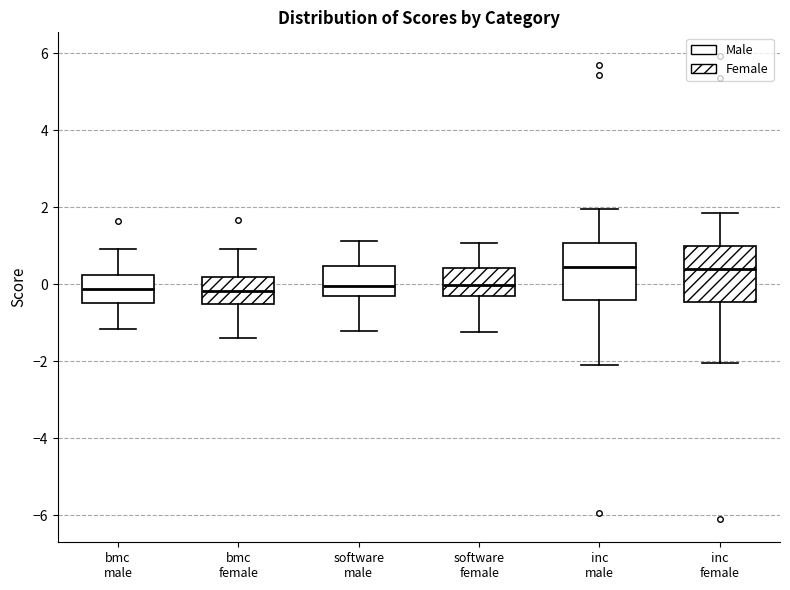

Reading left to right, read every box against the y-axis: the position of its median line, the range the box covers, and the ends of its whiskers. The values are not printed on the chart, so give them approximately, as read against the axis.

bmc male: median -0.2, box -0.4 to 0.2, whiskers -1.2 to 1.0
bmc female: median -0.2, box -0.6 to 0.2, whiskers -1.4 to 1.0
software male: median 0.0, box -0.4 to 0.4, whiskers -1.2 to 1.2
software female: median 0.0, box -0.4 to 0.4, whiskers -1.2 to 1.0
inc male: median 0.4, box -0.4 to 1.0, whiskers -2.0 to 2.0
inc female: median 0.4, box -0.4 to 1.0, whiskers -2.0 to 1.8